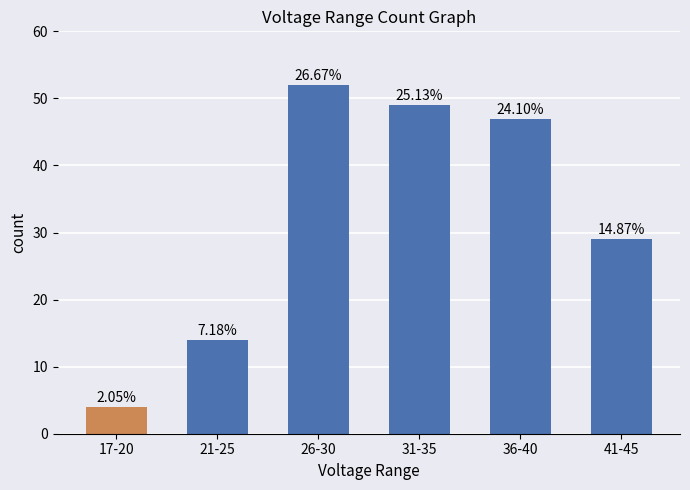

Does the chart contain stacked bars?

No